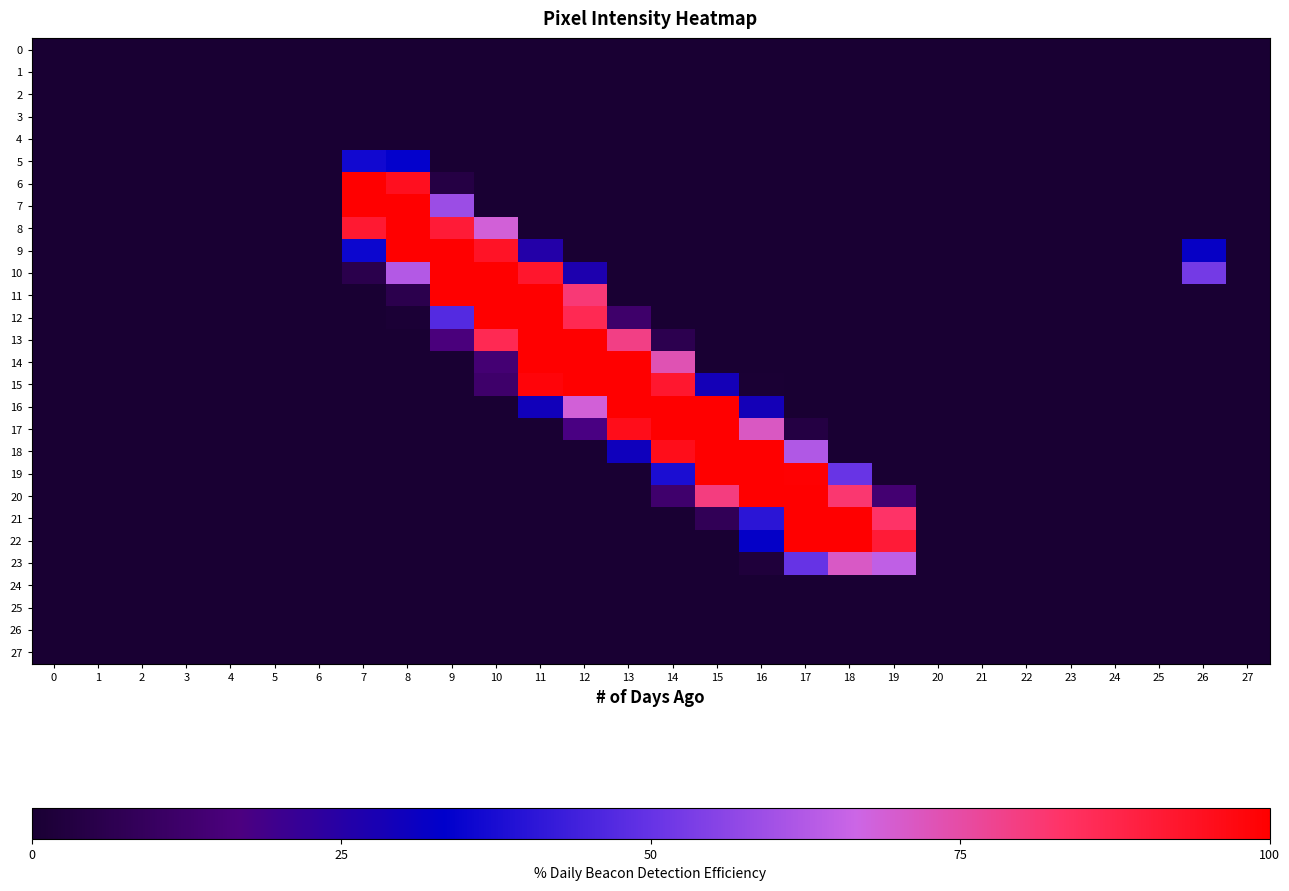

True or false: 19 has a value of 0 at 20.

True